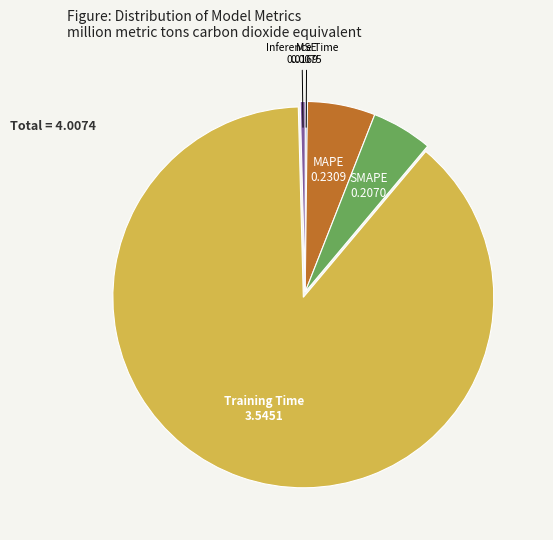

What is the majority slice?

Training Time